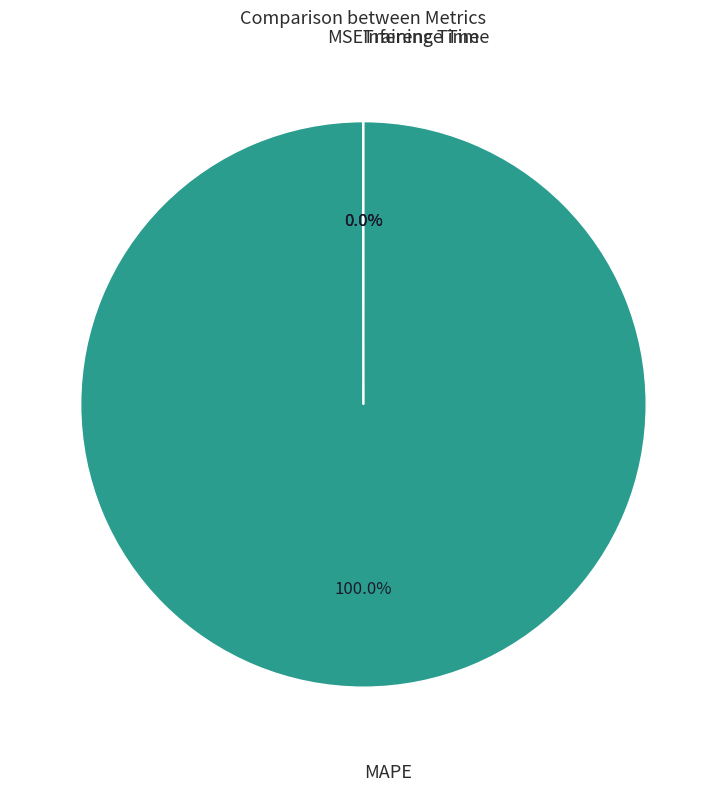

Is there a majority slice in this chart?

Yes